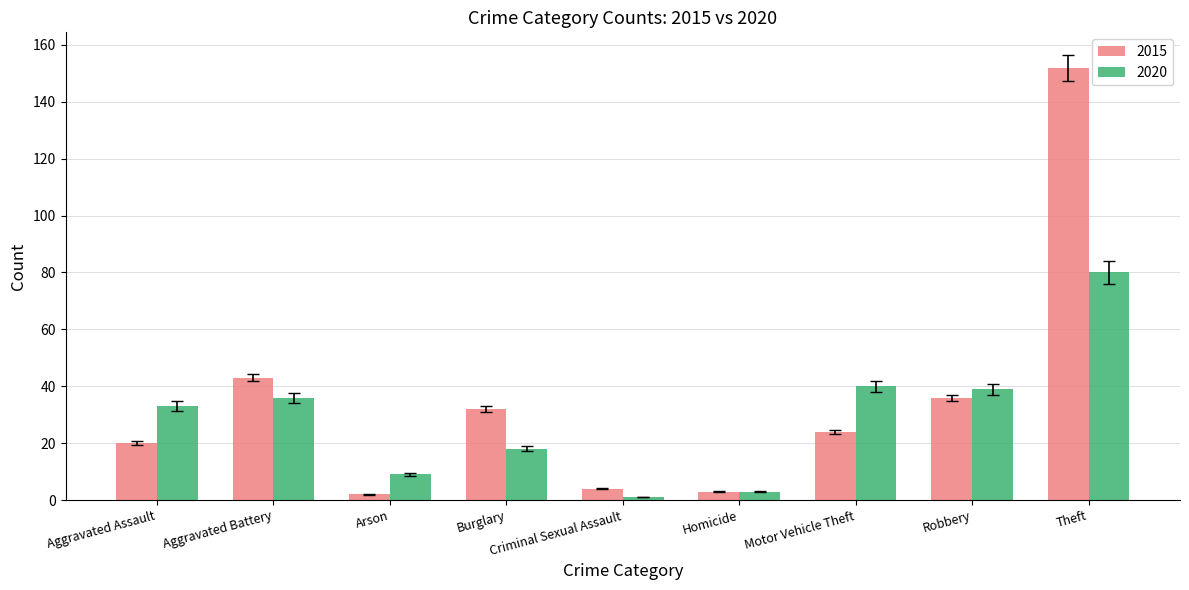

What is the spread (max minus min) of values at Aggravated Assault?

13